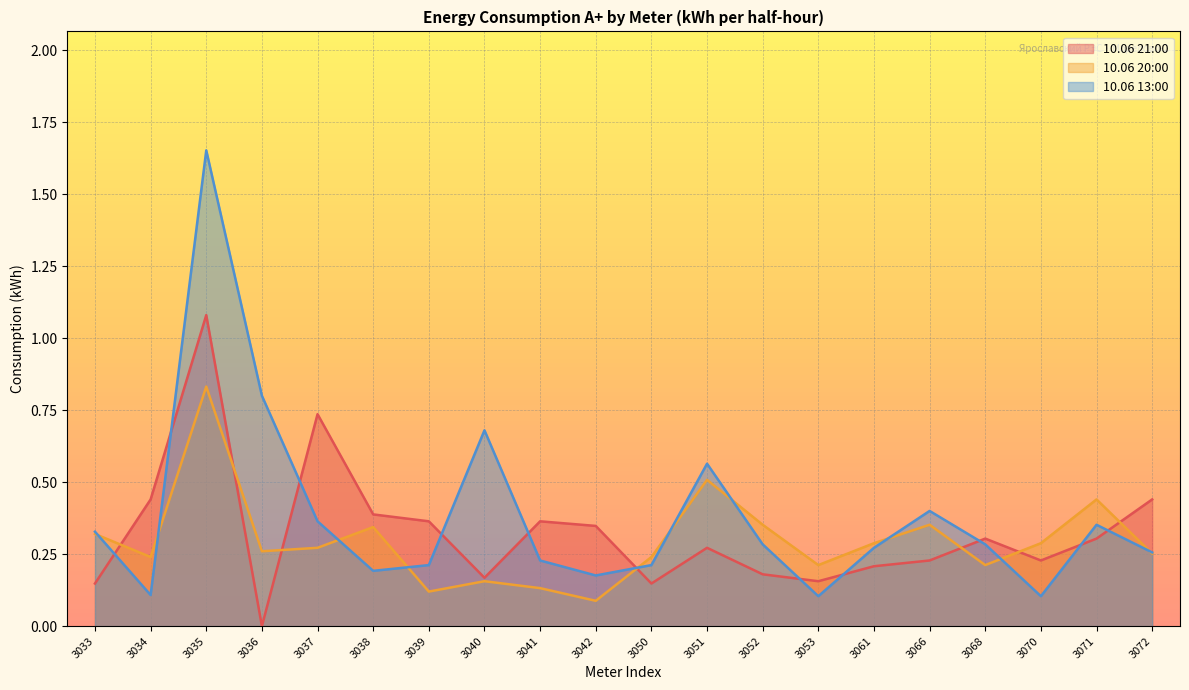

True or false: 10.06 21:00 and 10.06 13:00 intersect in this chart.

True